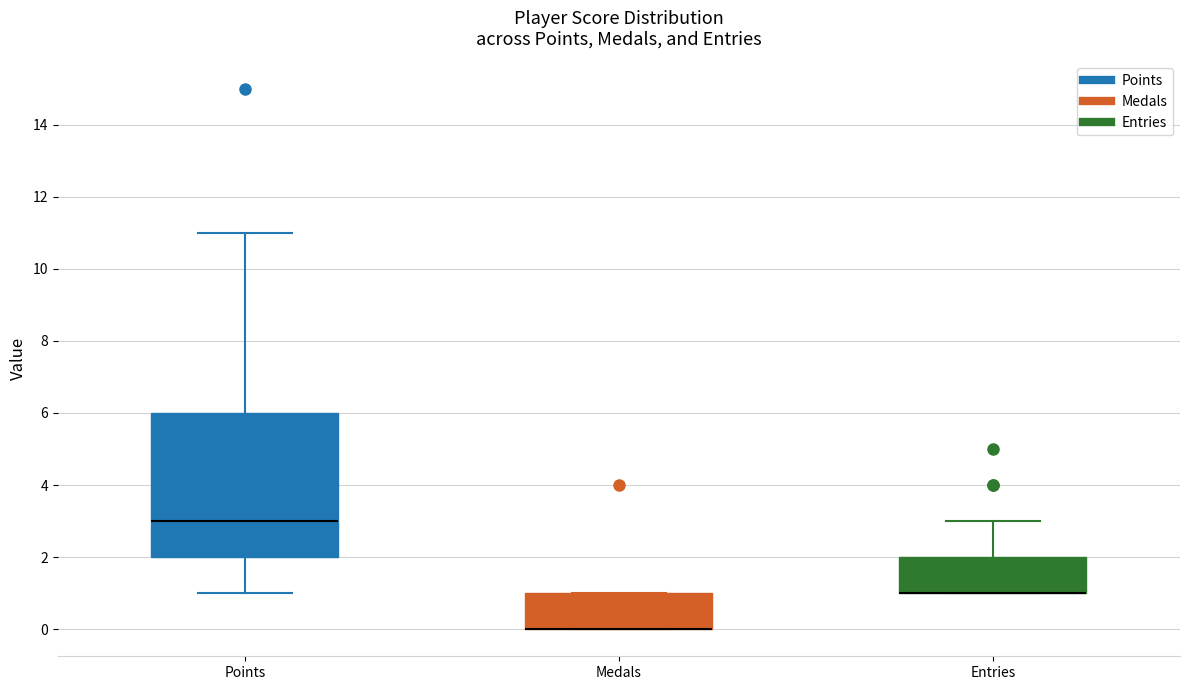

Reading left to right, read every box against the y-axis: the position of its median line, the range the box covers, and the ends of its whiskers. The values are not printed on the chart, so give them approximately, as read against the axis.

Points: median 3, box 2 to 6, whiskers 1 to 11
Medals: median 0 (drawn on the box's lower edge), box 0 to 1, whiskers 0 to 1
Entries: median 1 (drawn on the box's lower edge), box 1 to 2, whiskers 1 to 3